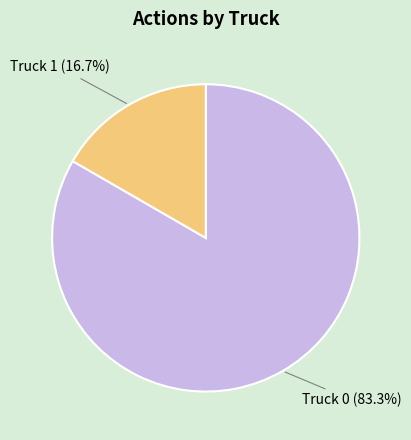

Is there any slice that represents more than half of the pie?

Yes